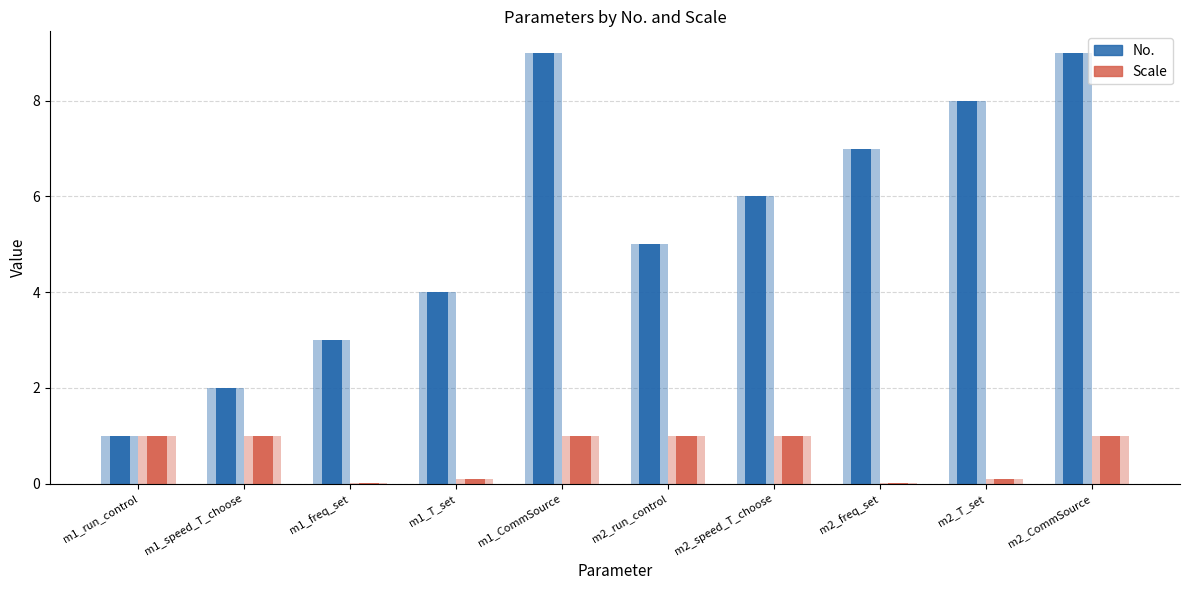

Reading left to right, list all the values displayed in this chart.

No.: m1_run_control=1.0	m1_speed_T_choose=2.0	m1_freq_set=3.0	m1_T_set=4.0	m1_CommSource=9.0	m2_run_control=5.0	m2_speed_T_choose=6.0	m2_freq_set=7.0	m2_T_set=8.0	m2_CommSource=9.0
Scale: m1_run_control=1.0	m1_speed_T_choose=1.0	m1_freq_set=0.0	m1_T_set=0.1	m1_CommSource=1.0	m2_run_control=1.0	m2_speed_T_choose=1.0	m2_freq_set=0.0	m2_T_set=0.1	m2_CommSource=1.0